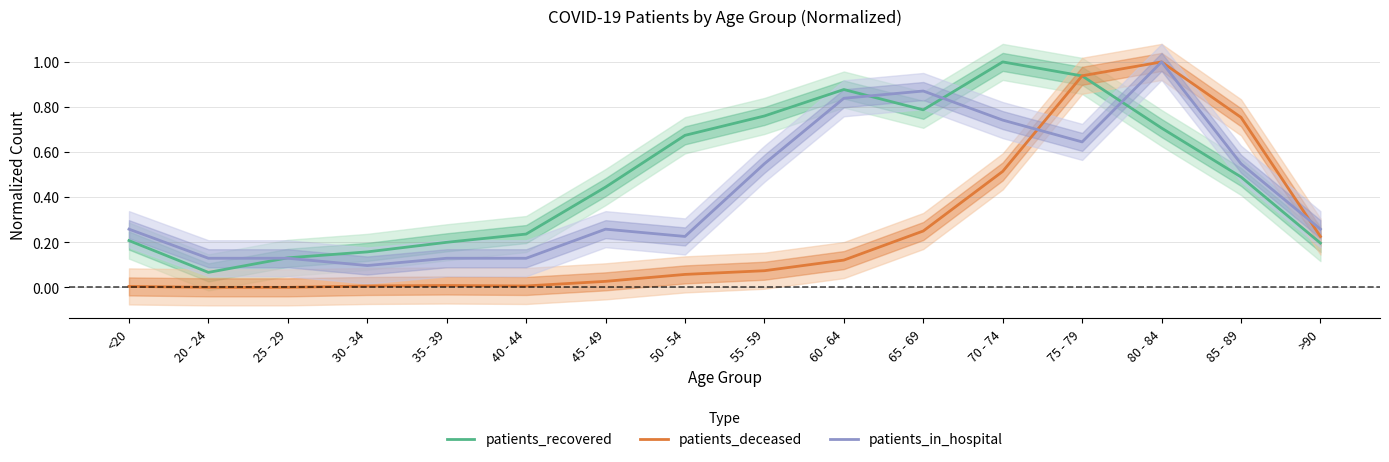

What are all the series names shown in the legend?

patients_recovered, patients_deceased, patients_in_hospital